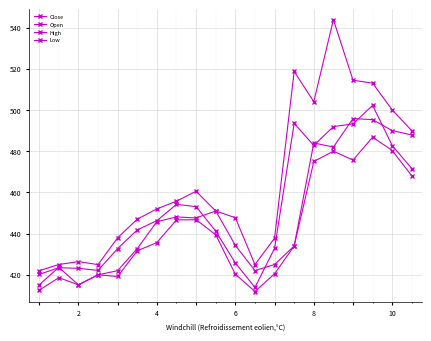

True or false: Open has more than 2 points higher than both neighbors.

True